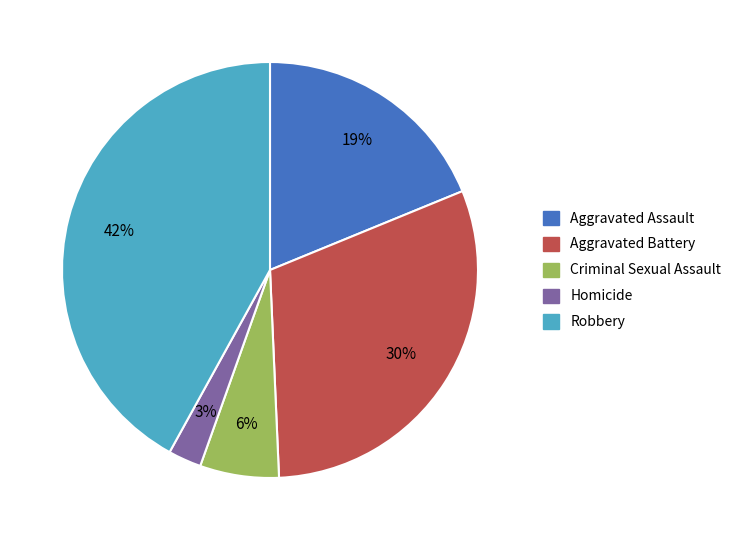

Which slice is the largest?

Robbery